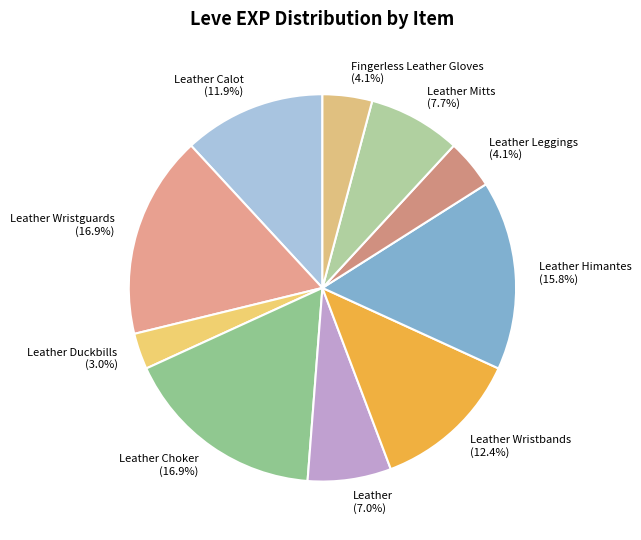

Is there any slice that represents more than half of the pie?

No